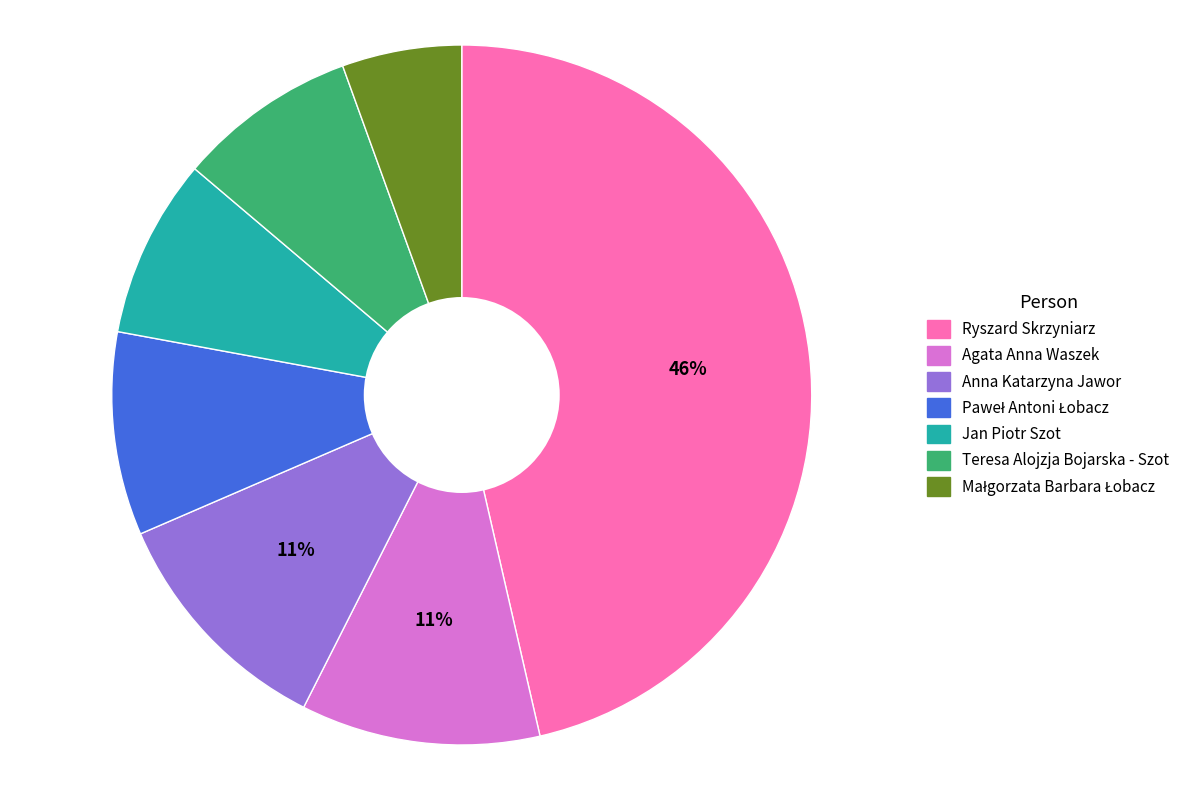

Does Jan Piotr Szot represent more than half of the total?

No